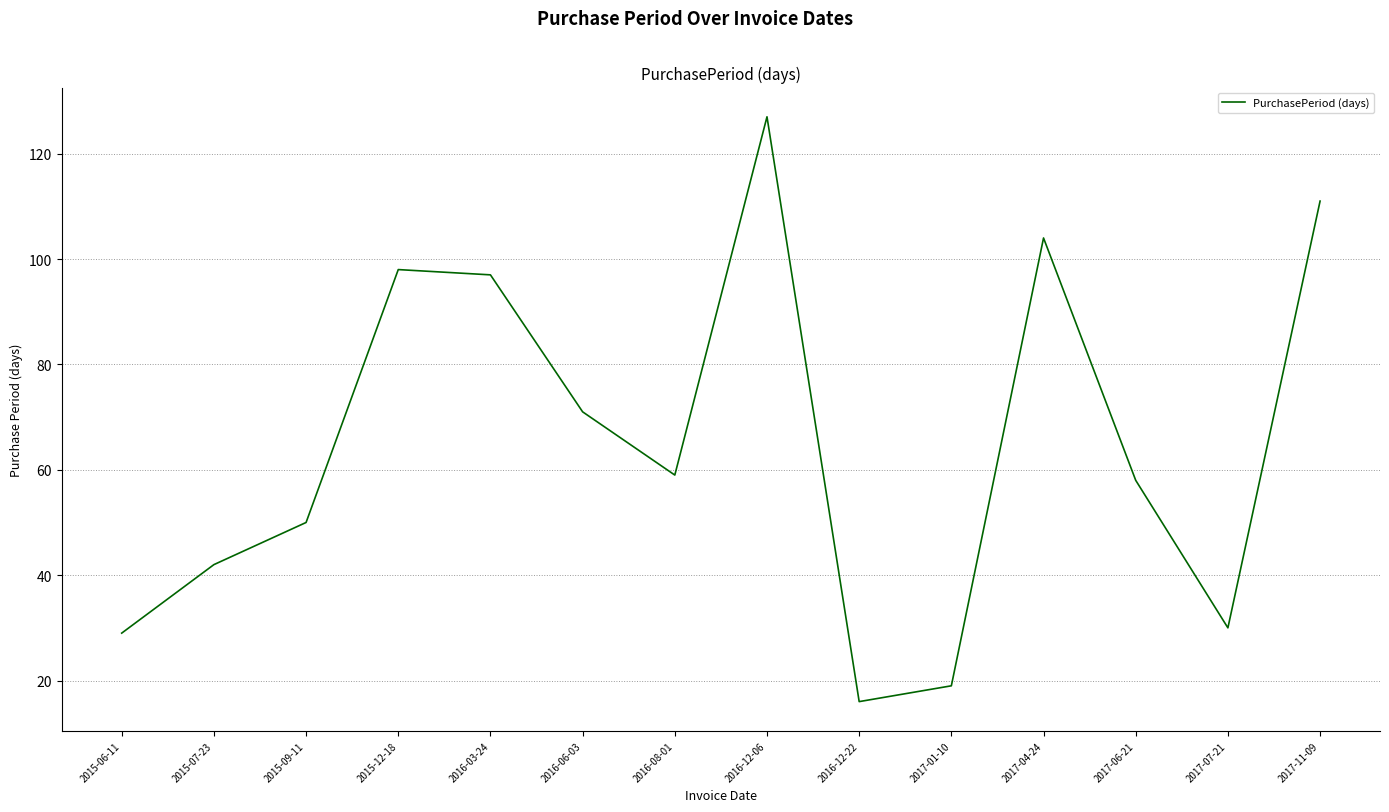

Where is the data nearest to the value 71?

2016-06-03